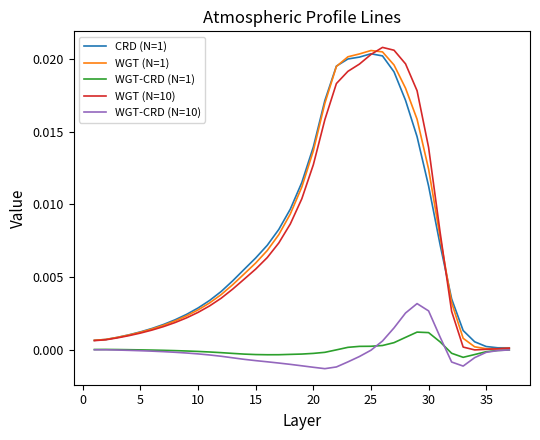

What are all the series names shown in the legend?

CRD (N=1), WGT (N=1), WGT-CRD (N=1), WGT (N=10), WGT-CRD (N=10)